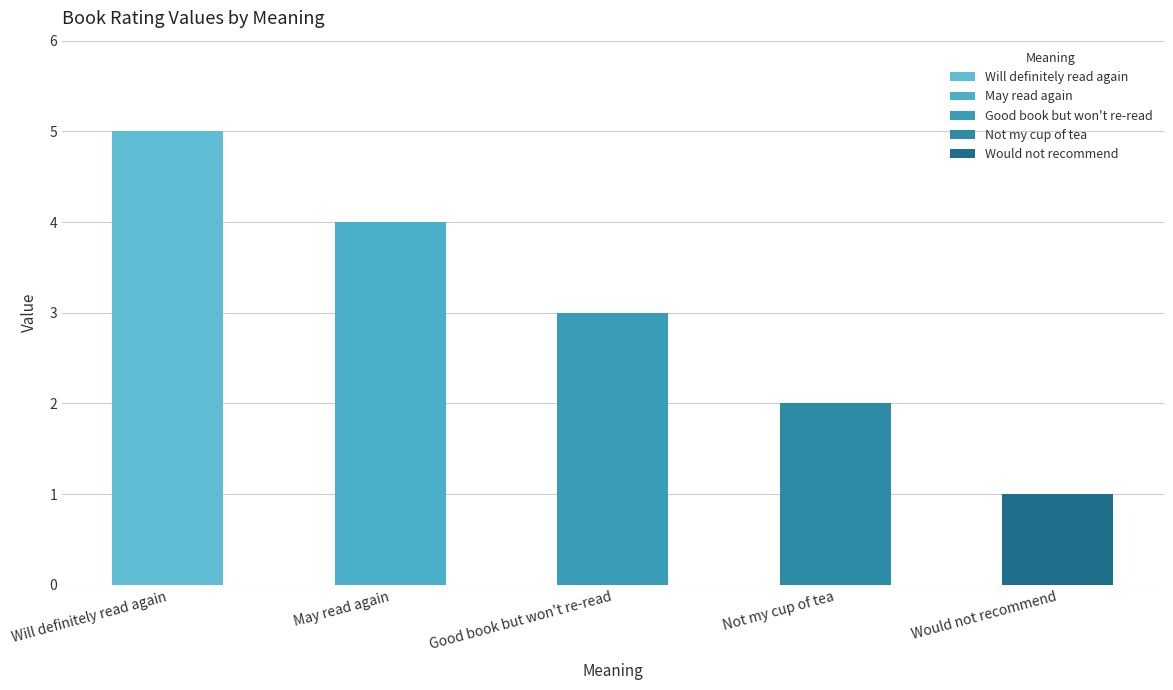

Which has a higher value, Will definitely read again or Good book but won't re-read?

Will definitely read again